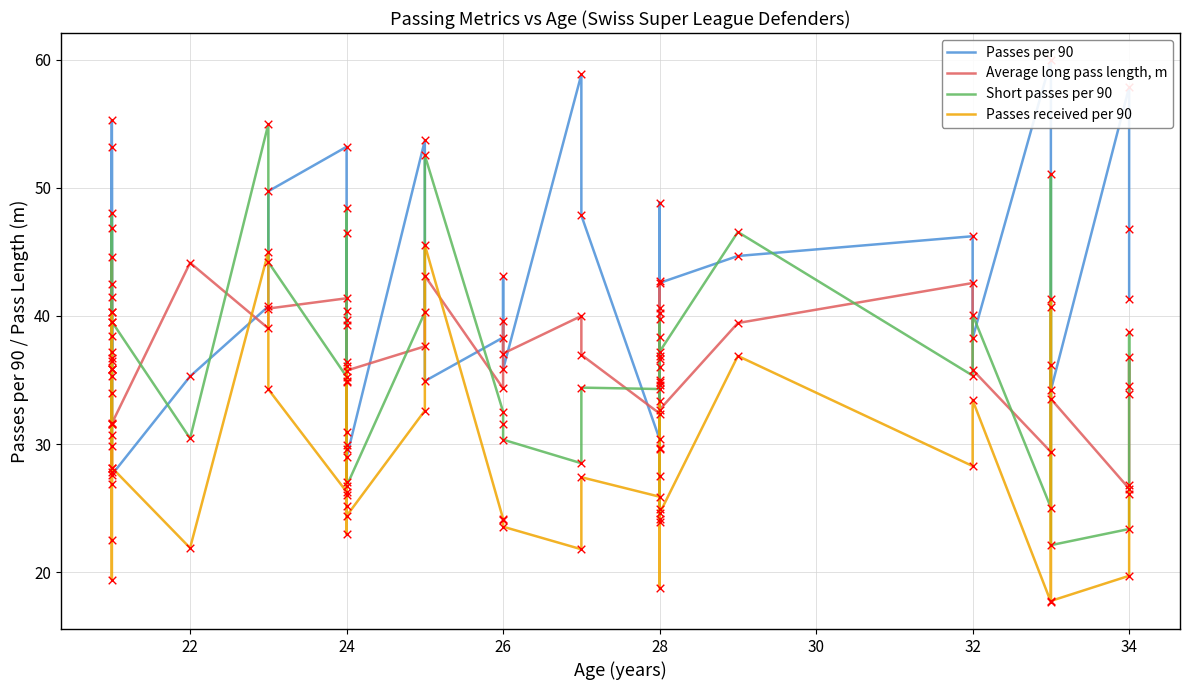

Which series has the largest Y range (max minus min)?

Short passes per 90